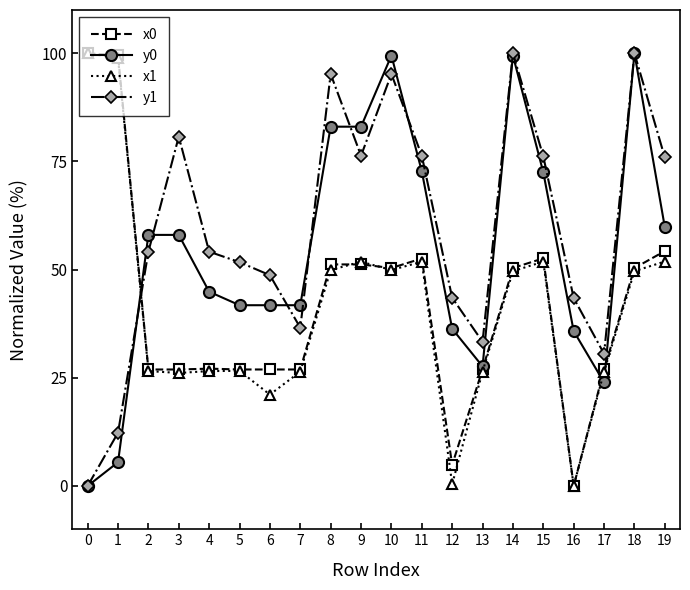

True or false: y1 has more than 1 points higher than both neighbors.

True